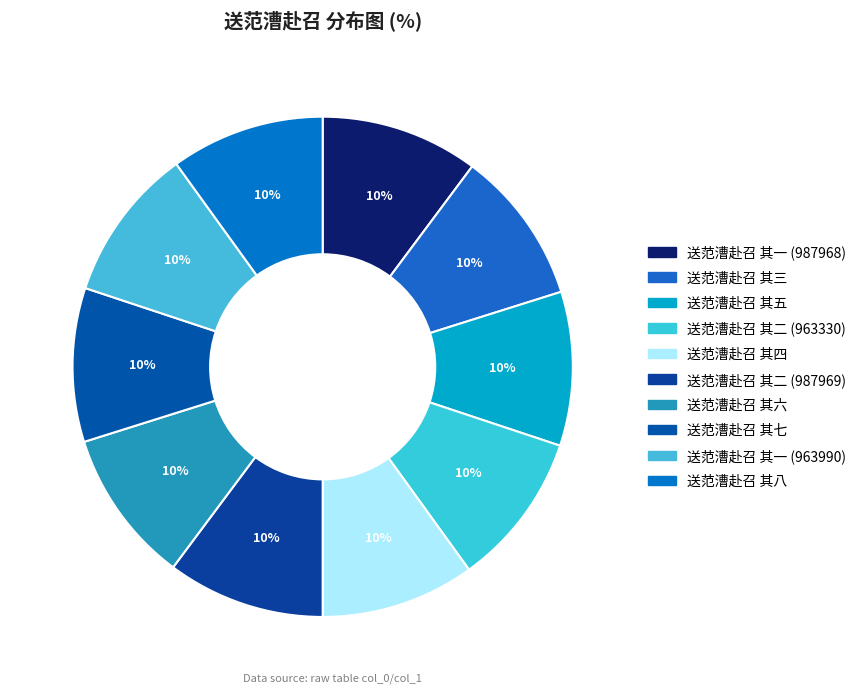

Which category has the biggest portion of the pie?

送范漕赴召 其二 (987969)